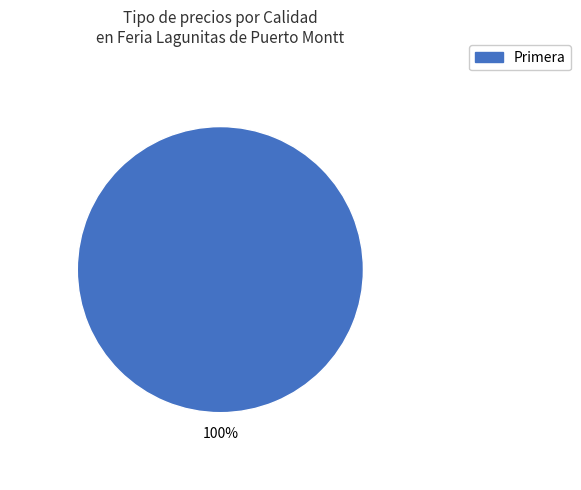

Does any single category account for the majority?

Yes